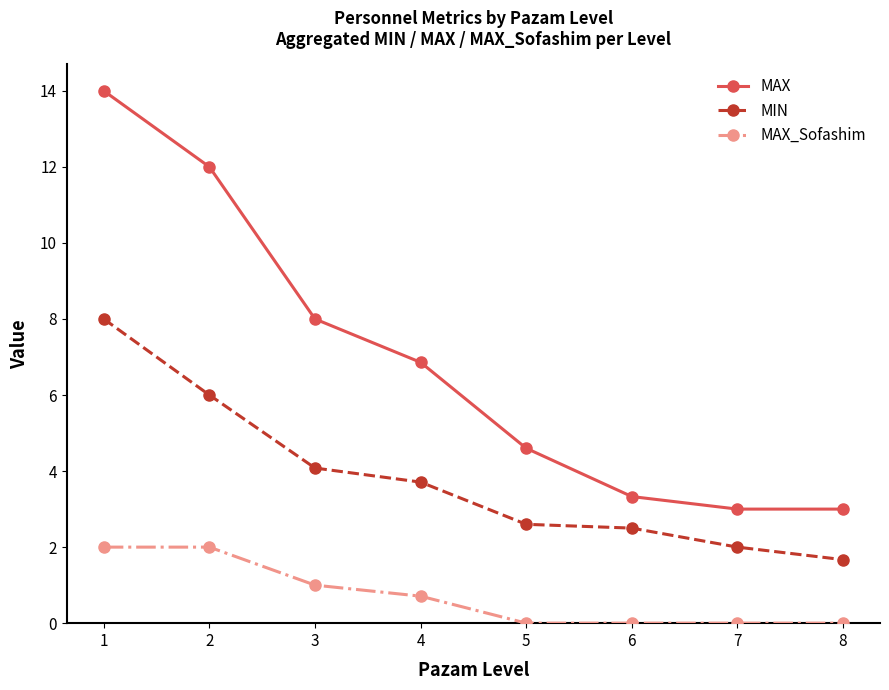

True or false: MAX and MIN cross at least once.

False